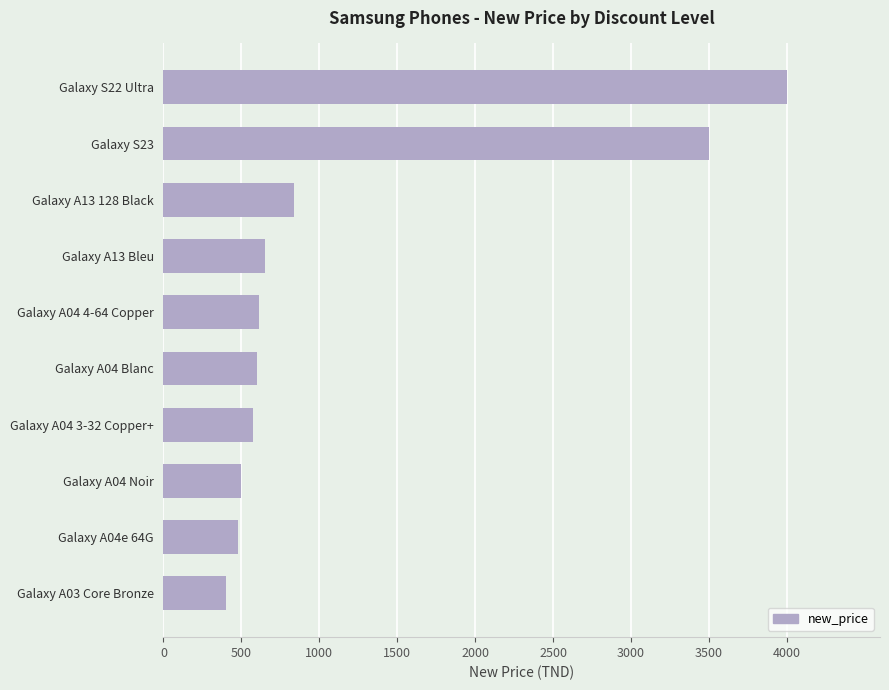

Which category has the highest value across all series?

Galaxy S22 Ultra